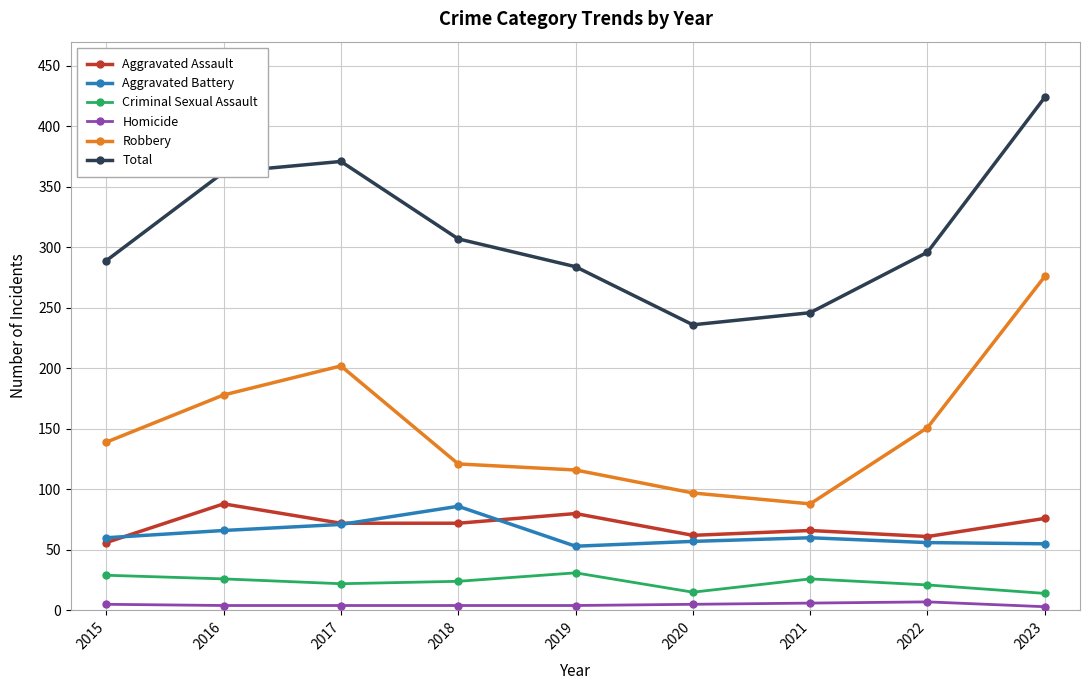

What is the maximum value shown in the chart?

424